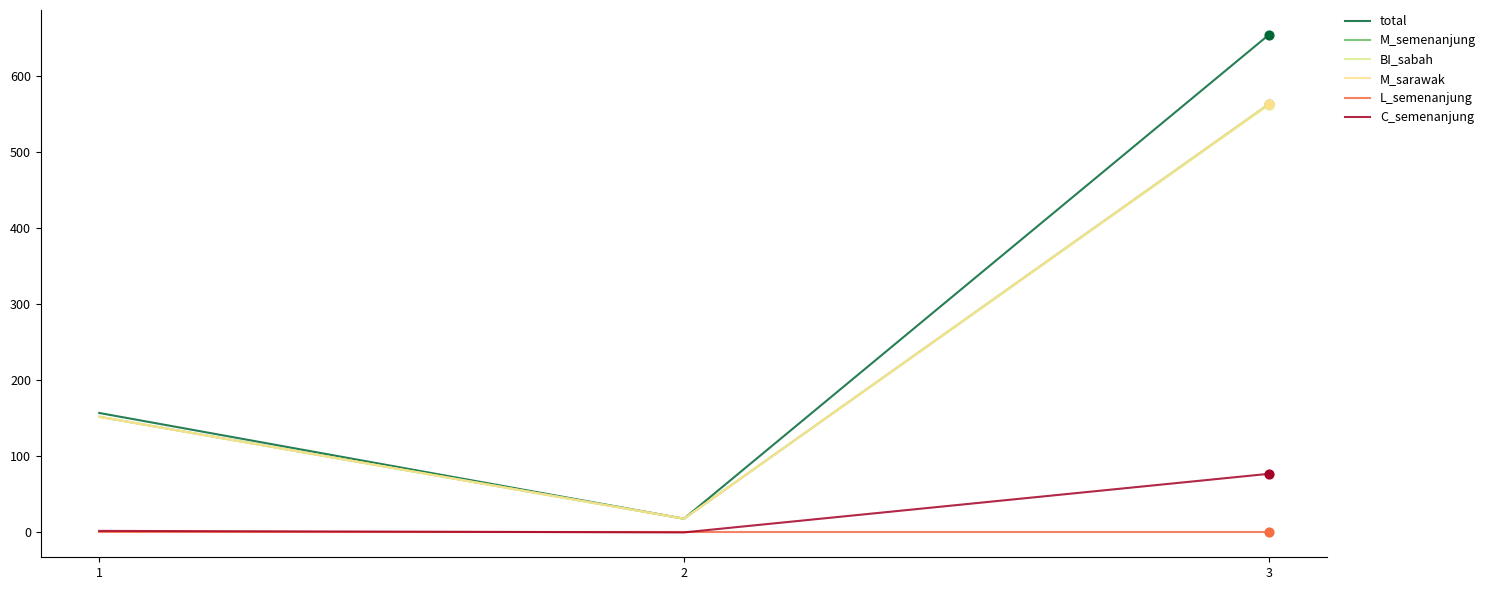

Is this an area chart (filled region under the line)?

No